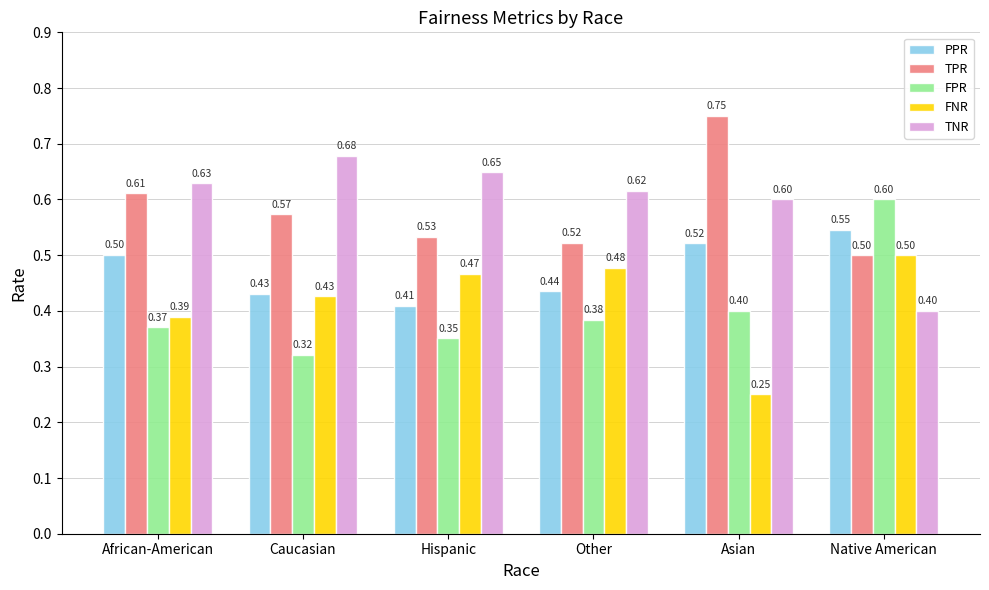

What position from the left is Asian?

5